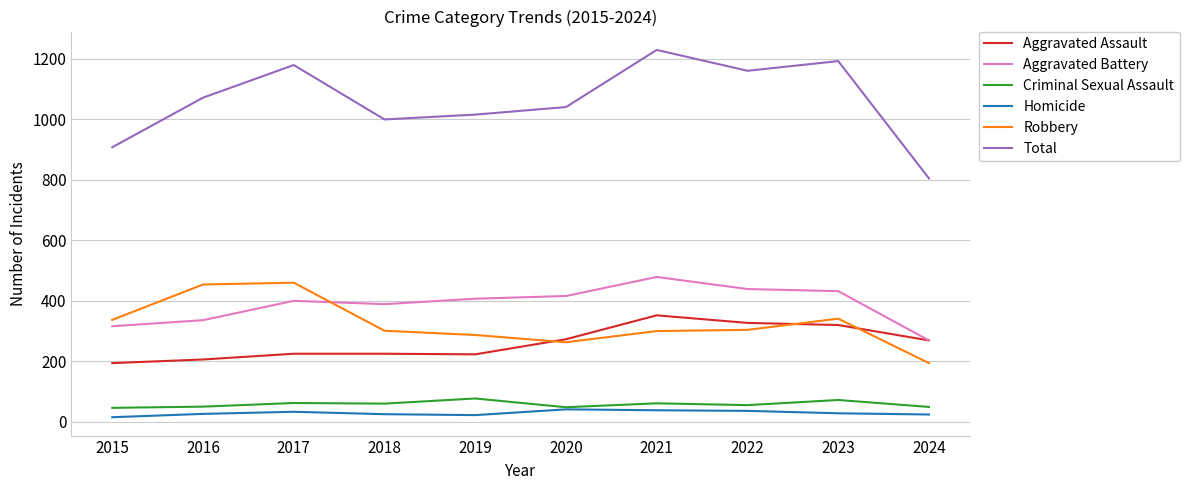

What is the minimum value for Aggravated Battery?

269